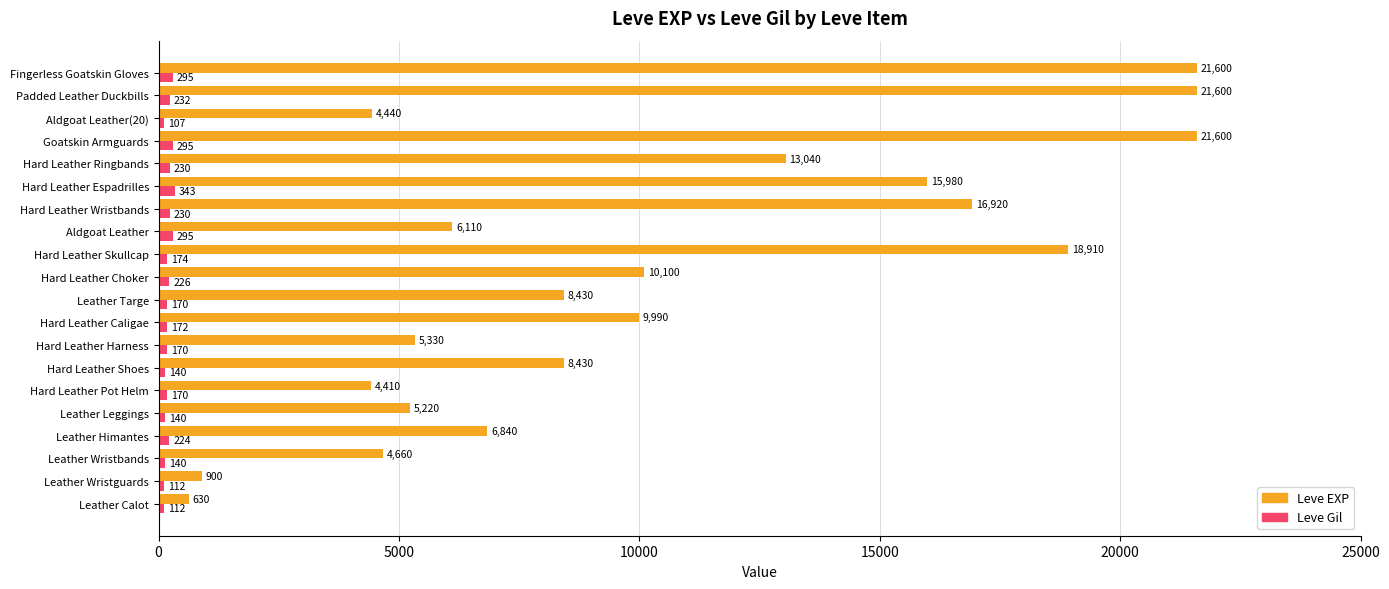

Which series has the largest total across all categories?

Leve EXP